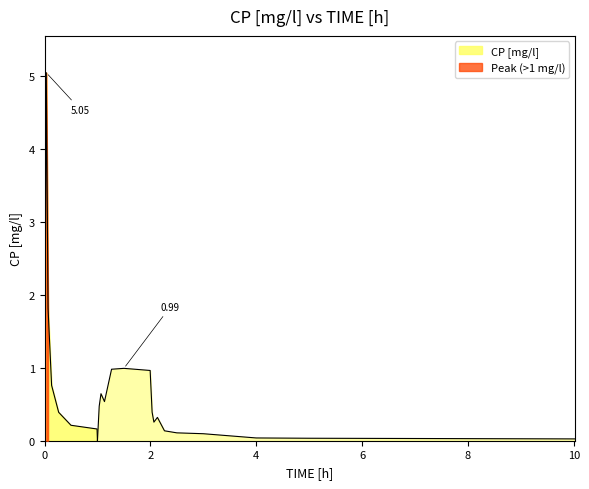

Reading right to left, transcribe all the data shown in this chart.

0.0	0.0	0.0	0.1	0.1	0.1	0.3	0.3	0.4	1.0	1.0	1.0	0.5	0.6	0.5	0.0	0.2	0.2	0.4	0.8	1.8	5.0	0.0